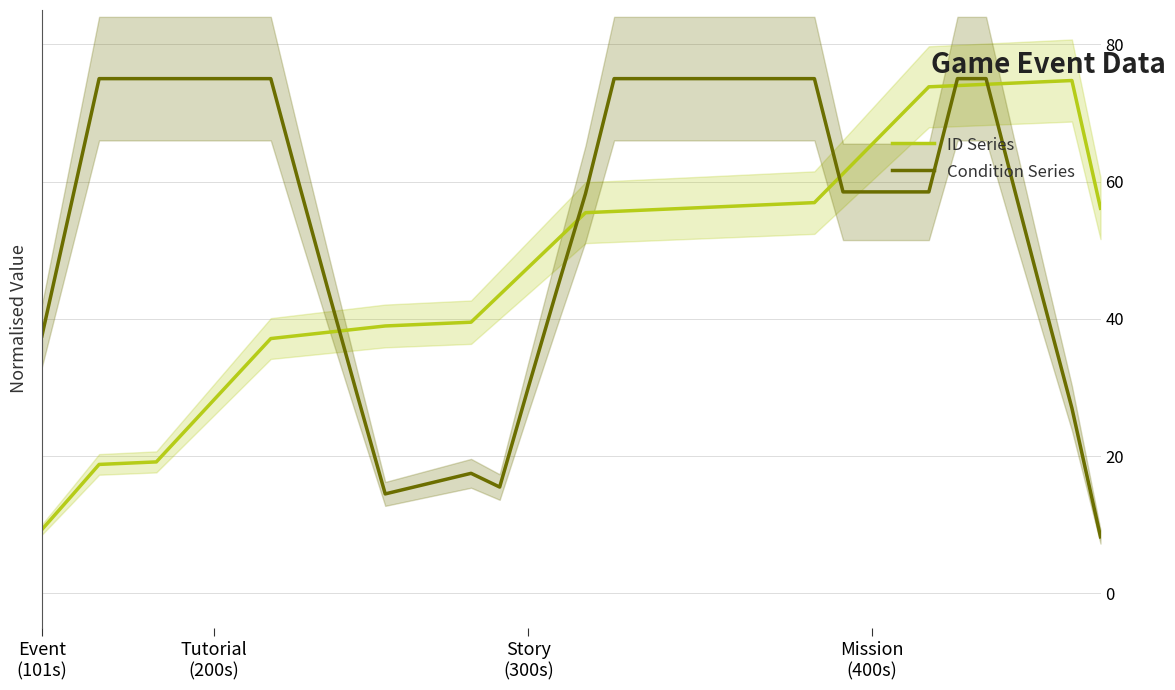

Which series has the largest total across all categories?

Condition Series